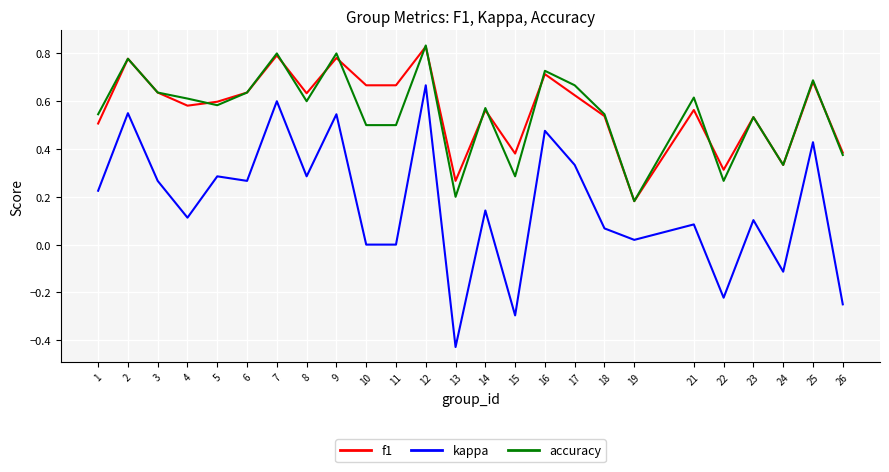

At which category is the sum across all series the highest?

12